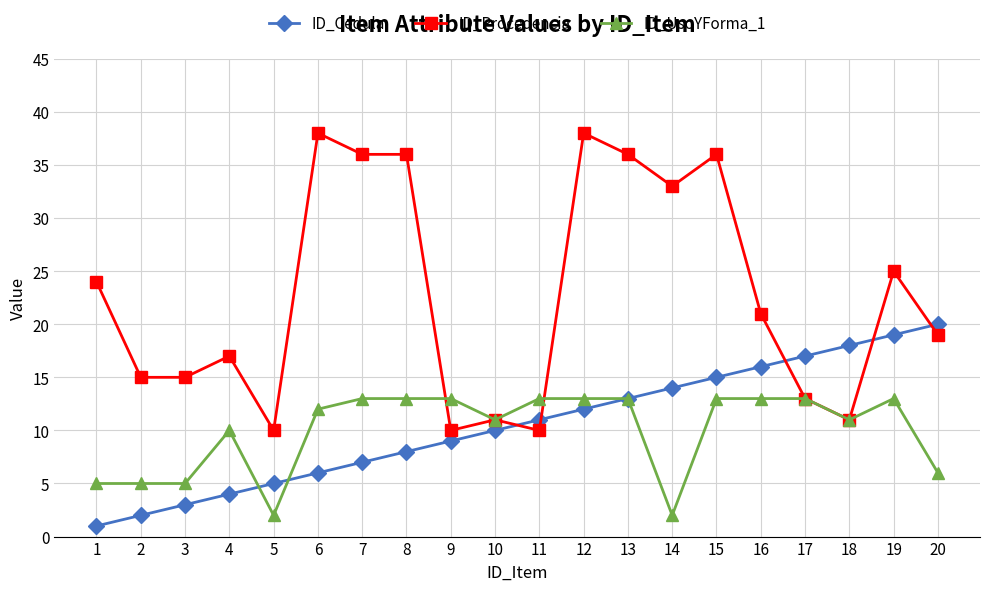

What is the difference between the maximum and minimum values in the ID_Procedencia series?

28